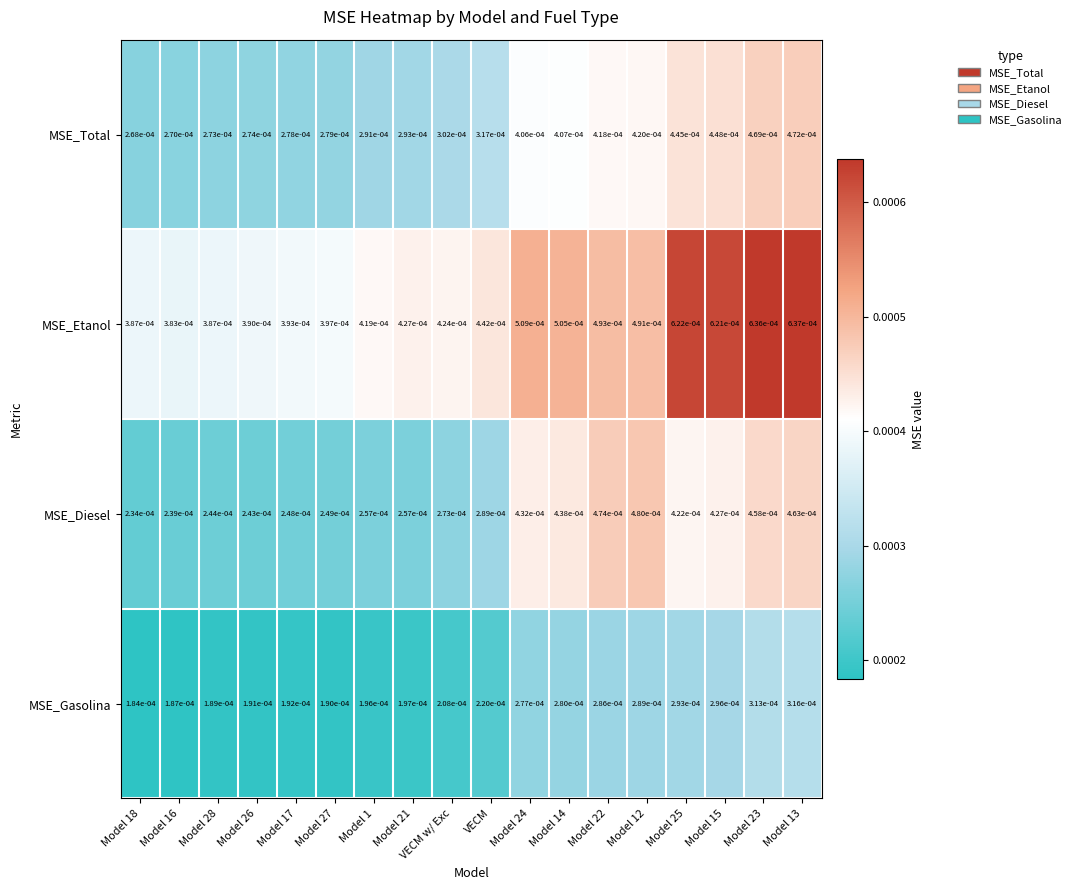

Which series changed the most between Model 26 and Model 21?

MSE_Etanol